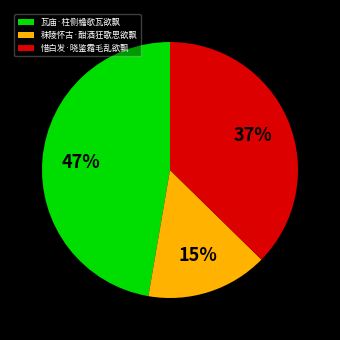

To the nearest percent, what is the combined percentage of 瓦庙·柱侧檐欹瓦欲飘 and 秣陵怀古·酣酒狂歌思欲飘?

63%